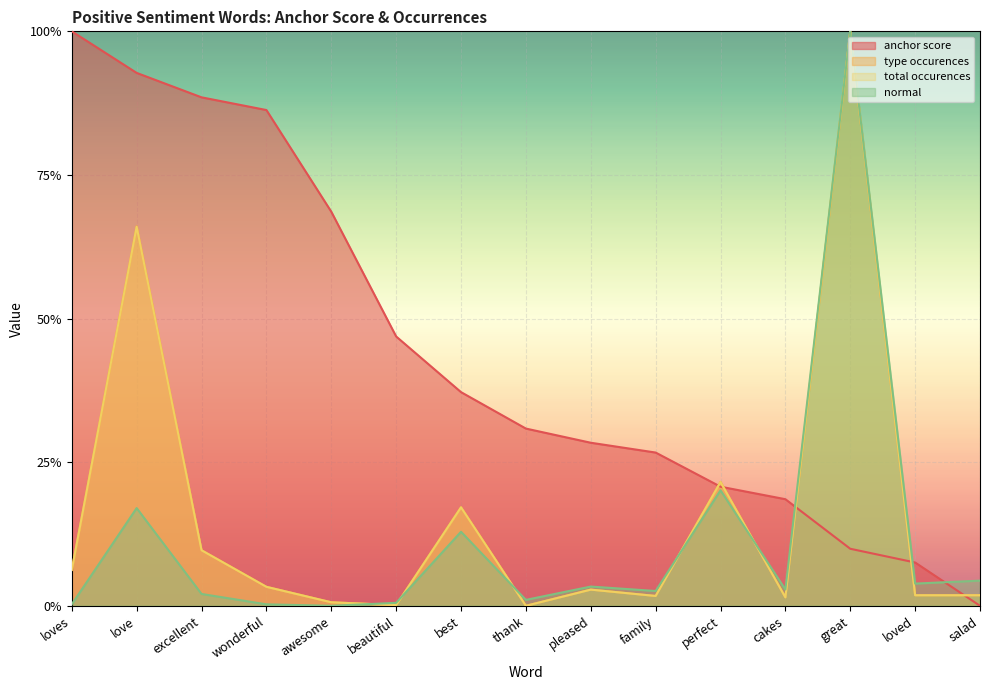

Between great and thank, which is larger?

thank